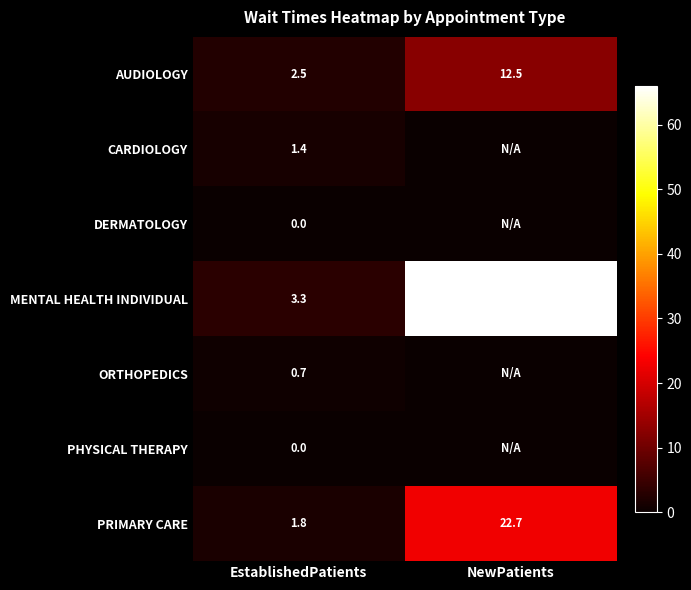

Is it true that PRIMARY CARE equals 14.5 at NewPatients?

False